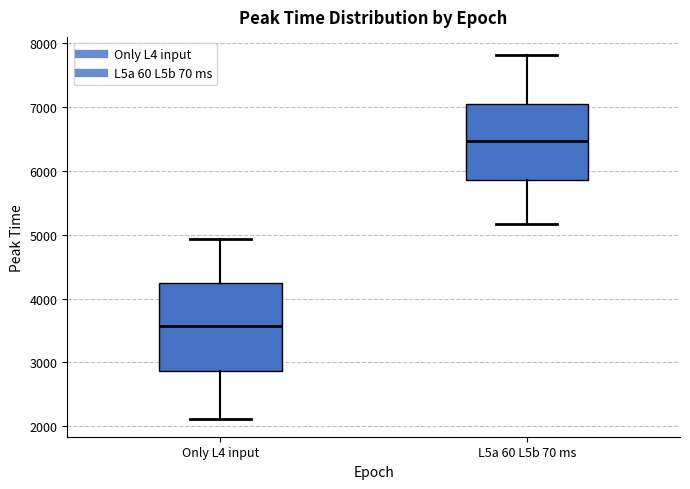

Reading left to right, read every box against the y-axis: the position of its median line, the range the box covers, and the ends of its whiskers. The values are not printed on the chart, so give them approximately, as read against the axis.

Only L4 input: median 3600, box 2900 to 4200, whiskers 2100 to 4900
L5a 60 L5b 70 ms: median 6500, box 5900 to 7000, whiskers 5200 to 7800